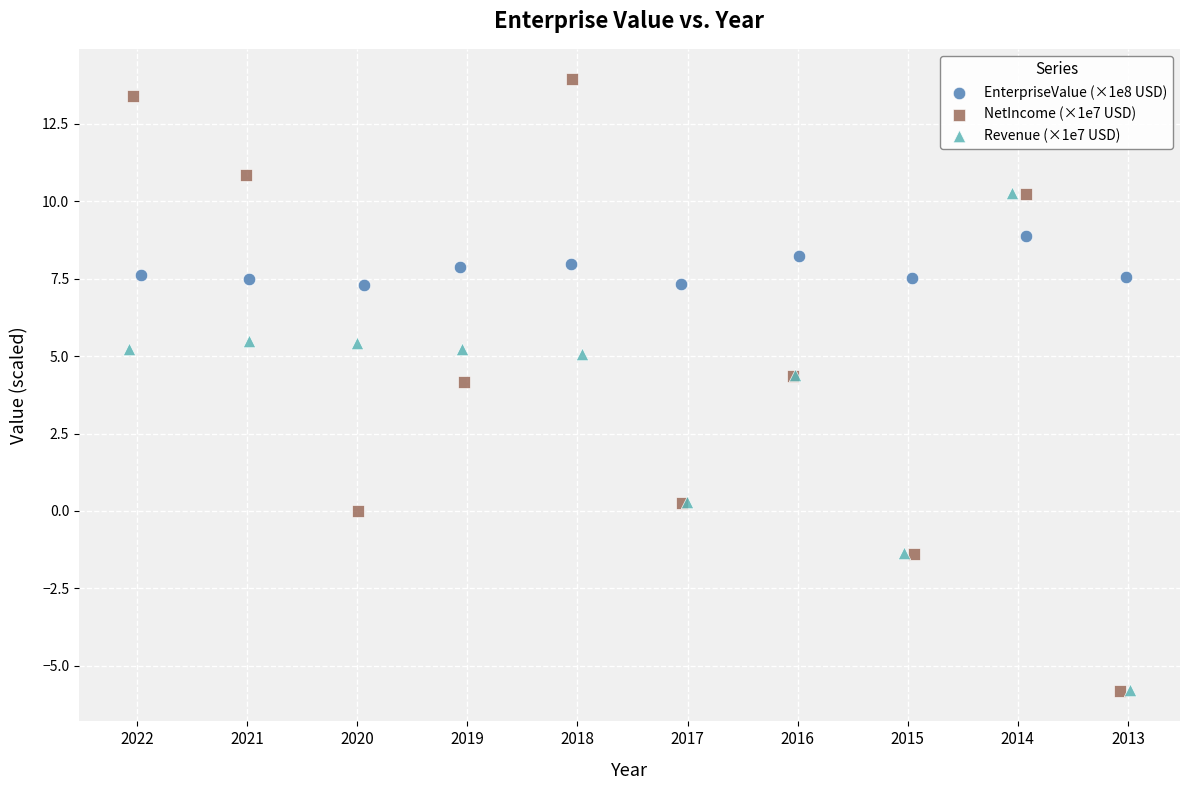

Which series has the widest spread of Y values?

NetIncome (×1e7 USD)